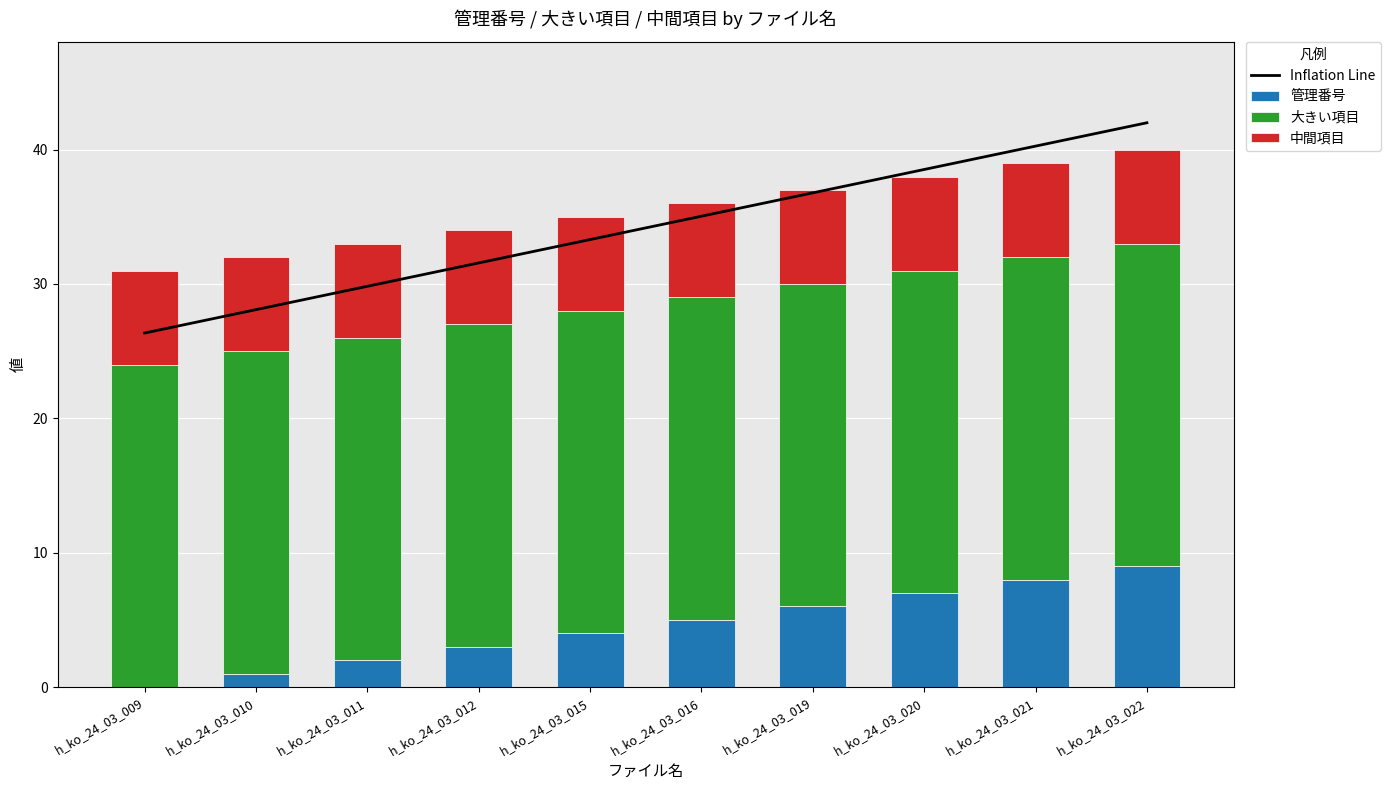

Which series has the largest range (max minus min)?

Inflation Line